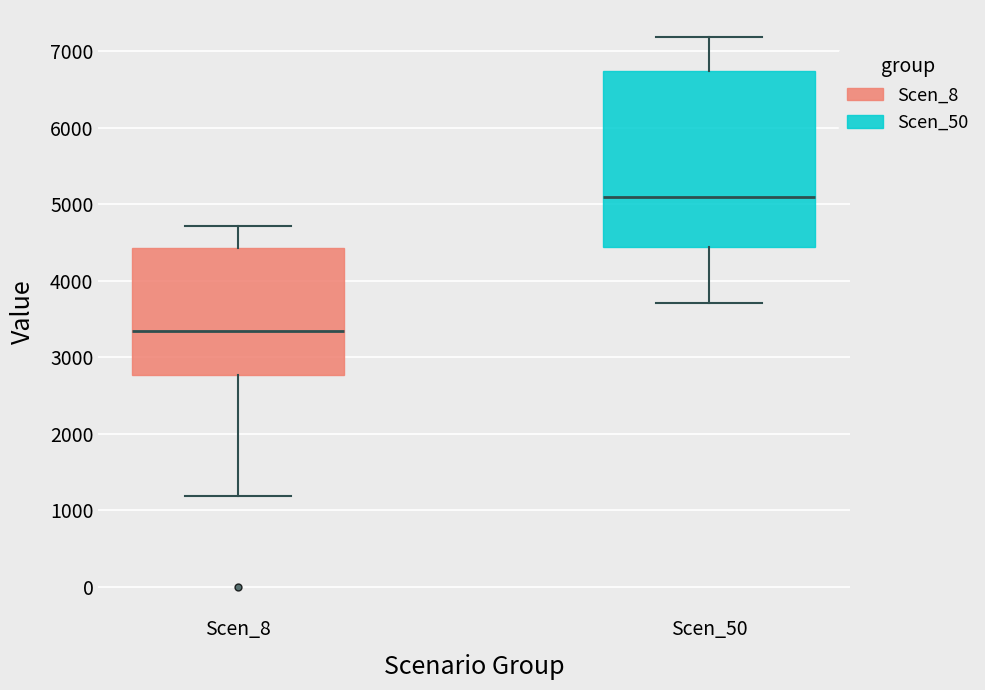

Reading left to right, transcribe this box plot: for each box, give where its median line is, the range the box spans, and where its two whiskers end, as read against the y-axis. The values are not printed on the chart, so give them approximately, as read against the axis.

Scen_8: median 3300, box 2800 to 4400, whiskers 1200 to 4700
Scen_50: median 5100, box 4400 to 6700, whiskers 3700 to 7200